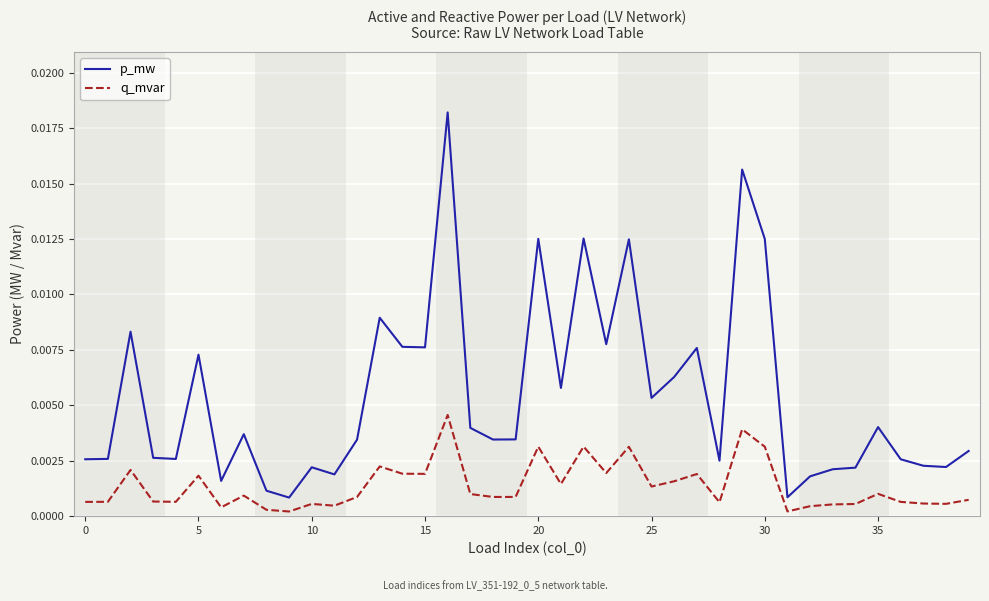

True or false: q_mvar and p_mw cross at least once.

False